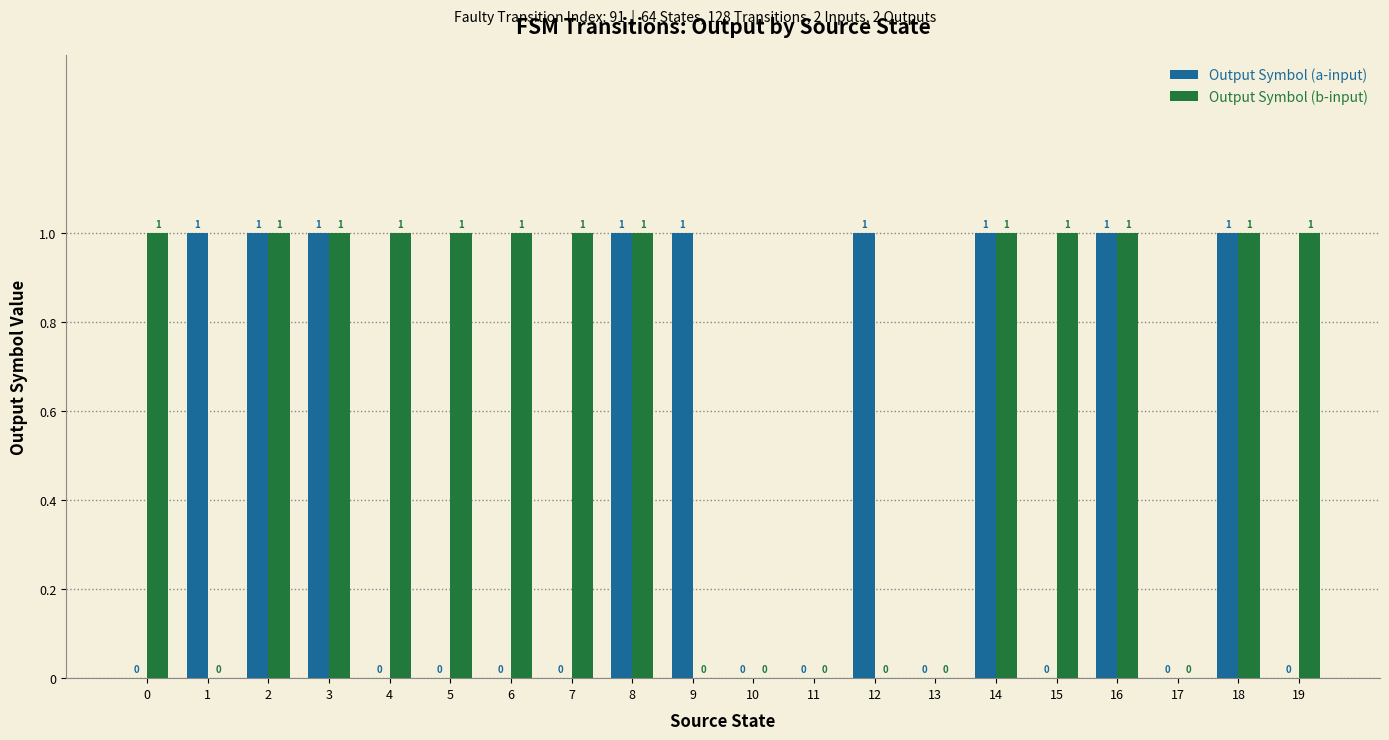

Does the chart contain stacked bars?

No